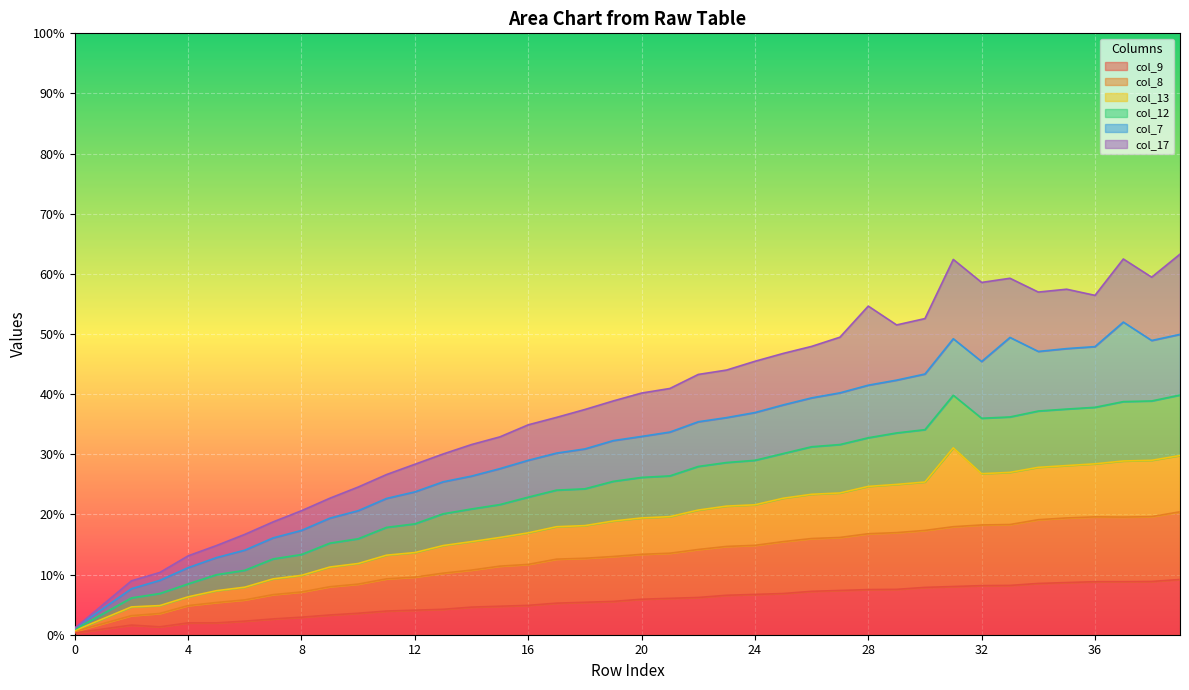

How many lines are shown in the chart?

6